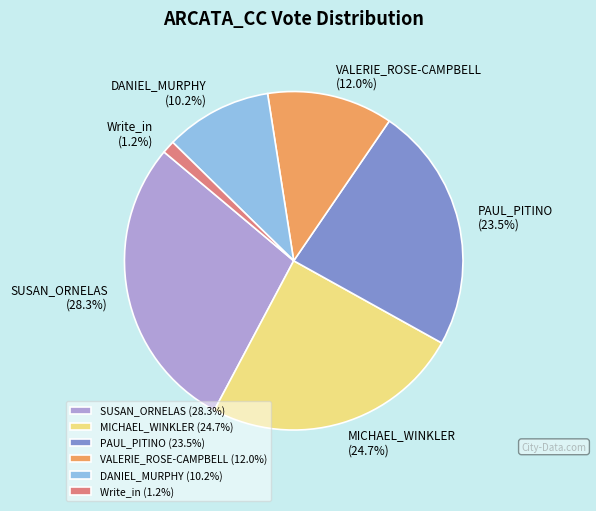

Is there any slice that represents more than half of the pie?

No